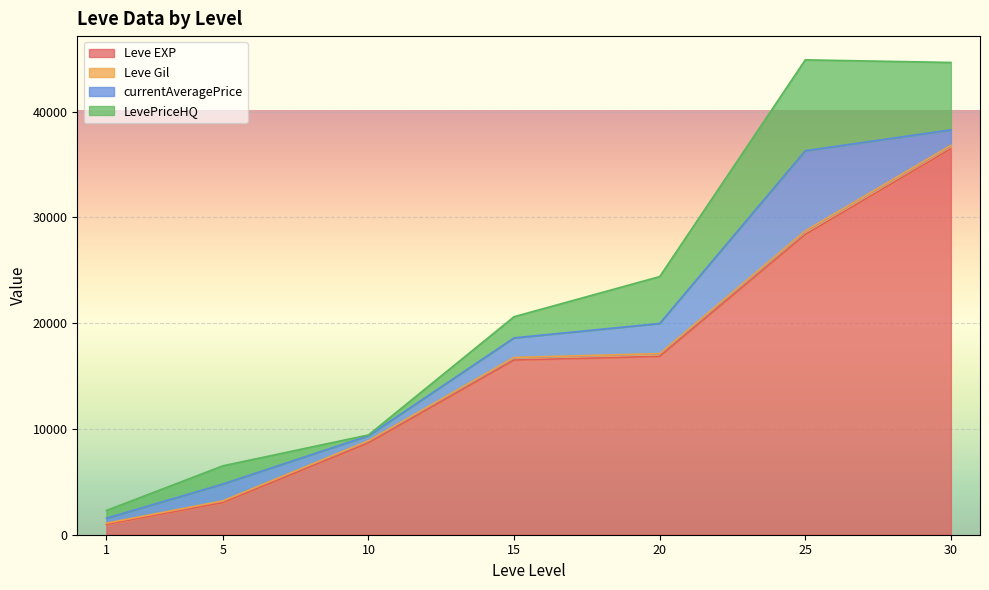

How many lines are shown in the chart?

4